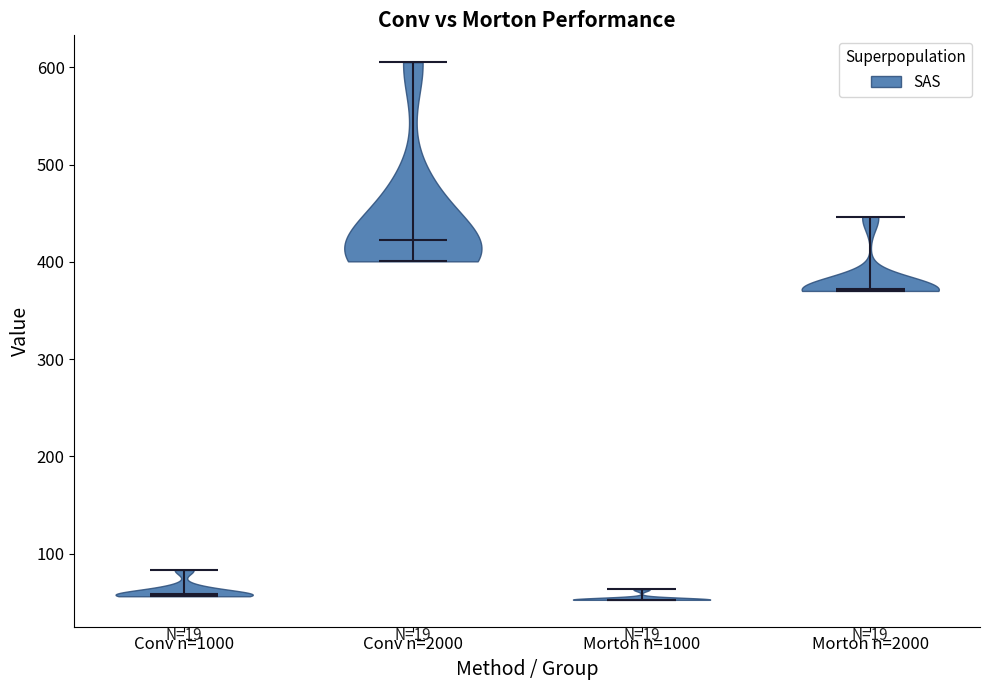

Which violin has the highest median line?

Conv n=2000